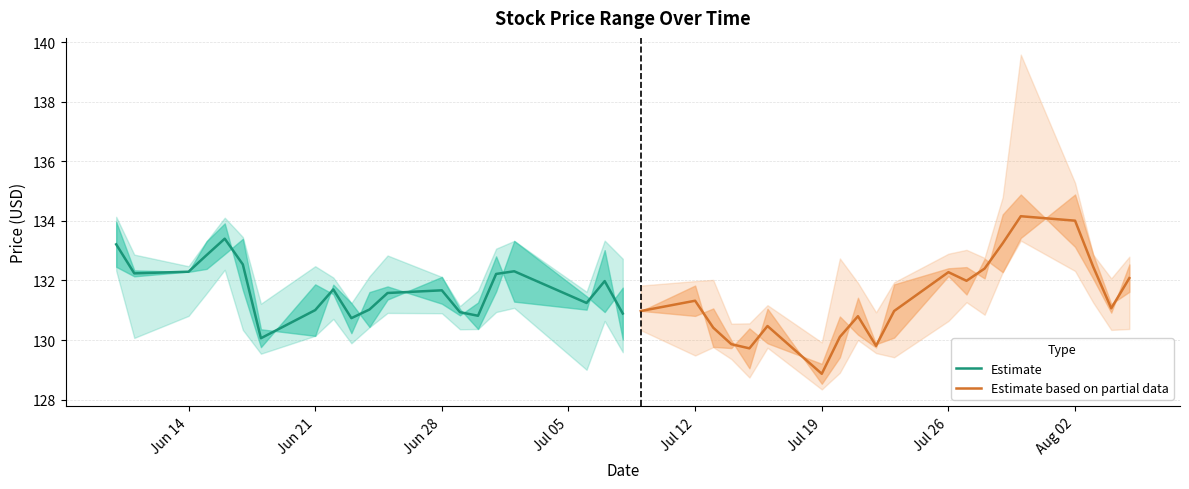

After their last crossing, which series has the higher values: Estimate (mid) or Partial estimate (mid)?

Partial estimate (mid)